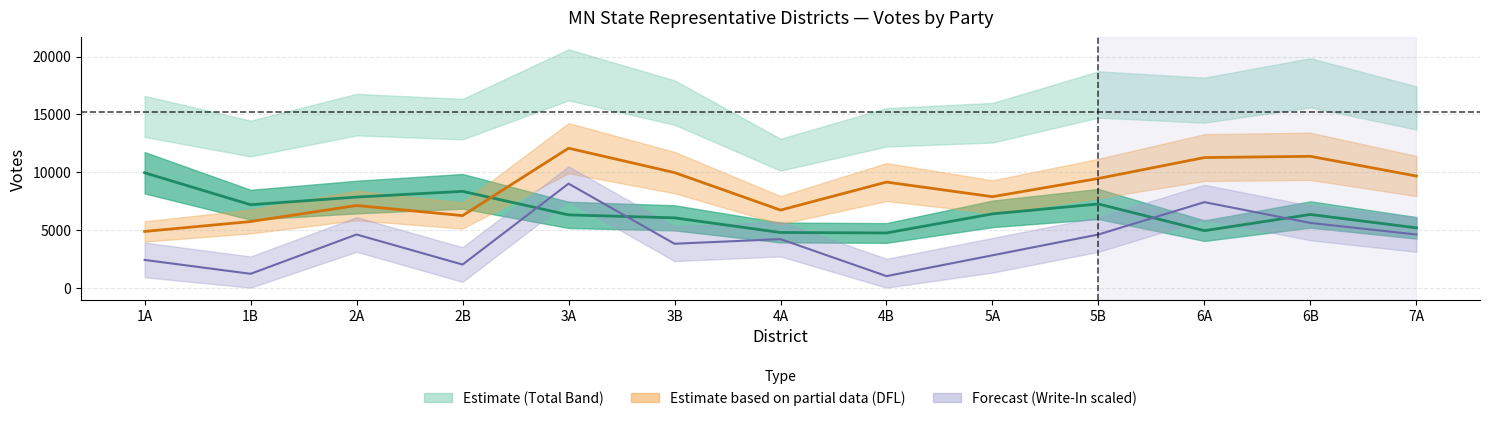

What is the maximum value for DFL?

12067